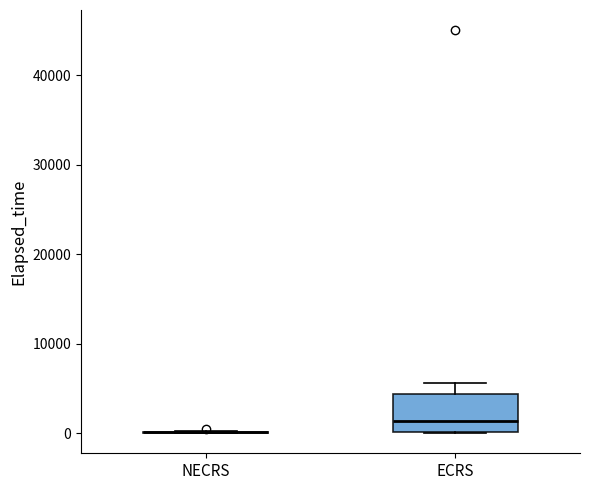

Reading left to right, read every box against the y-axis: the position of its median line, the range the box covers, and the ends of its whiskers. The values are not printed on the chart, so give them approximately, as read against the axis.

NECRS: box collapsed to a line at 0, whiskers 0 to 0
ECRS: median 1000, box 0 to 4000, whiskers 0 to 6000